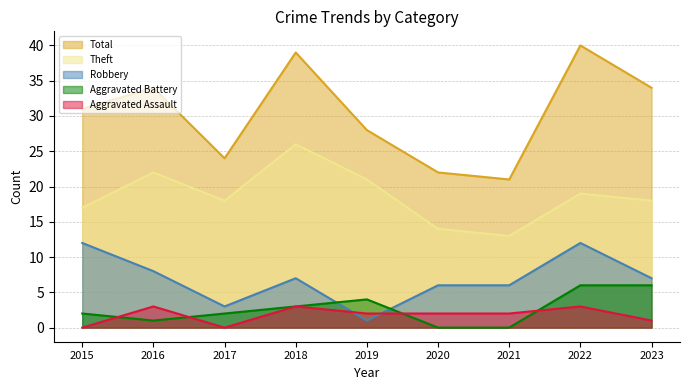

Does the chart display data point markers on the line(s)?

No